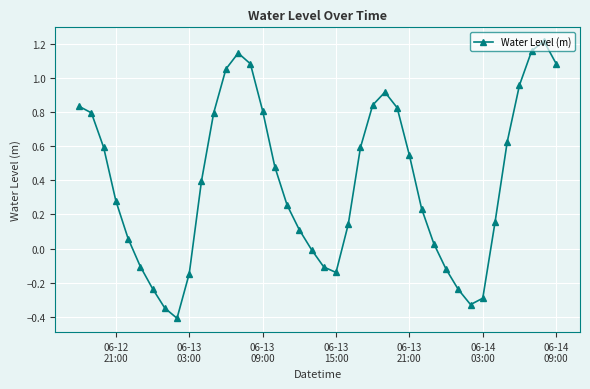

What is the value of the 9th point from the left?

-0.4